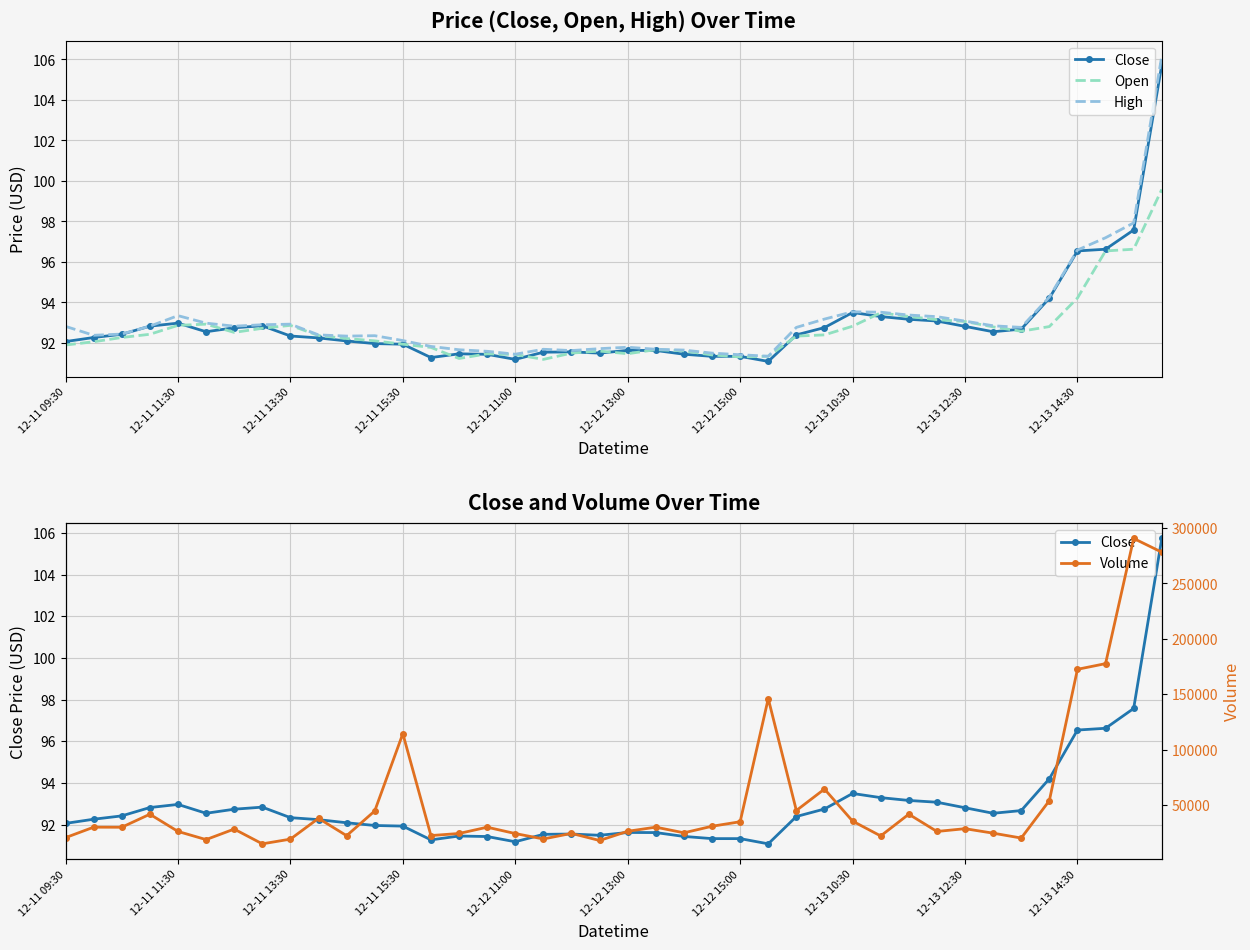

How many lines are shown in the chart?

4